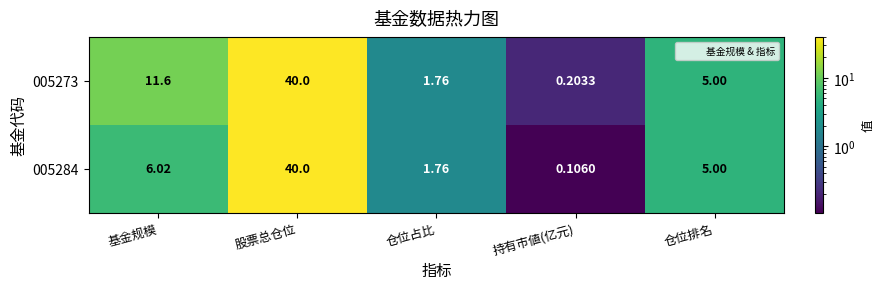

What is the spread (max minus min) of values at 基金规模?

5.6